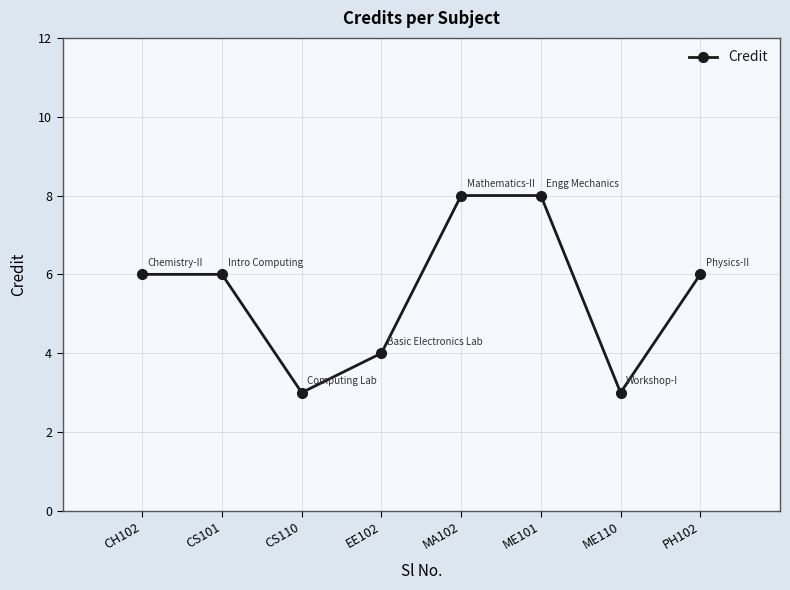

Reading left to right, list all the values displayed in this chart.

CH102=6	CS101=6	CS110=3	EE102=4	MA102=8	ME101=8	ME110=3	PH102=6